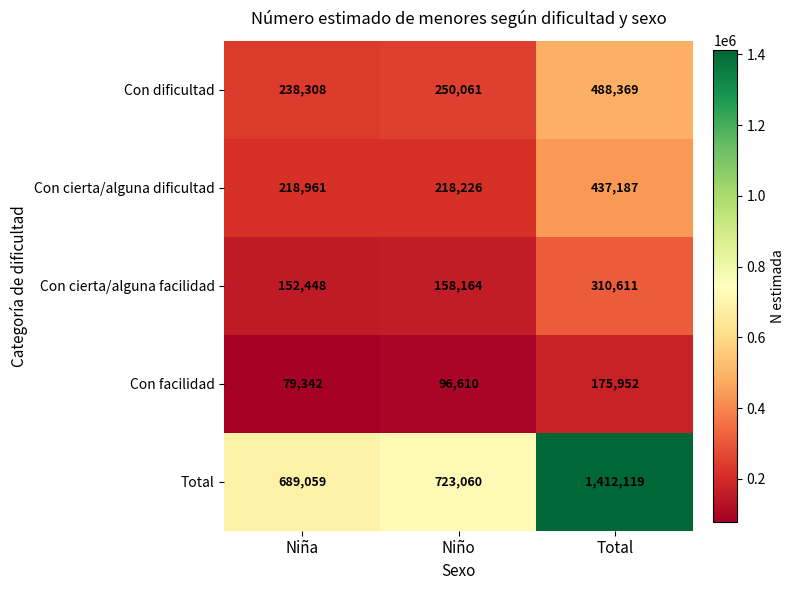

List the series in order of their peak value, lowest first.

Con facilidad, Con cierta/alguna facilidad, Con cierta/alguna dificultad, Con dificultad, Total